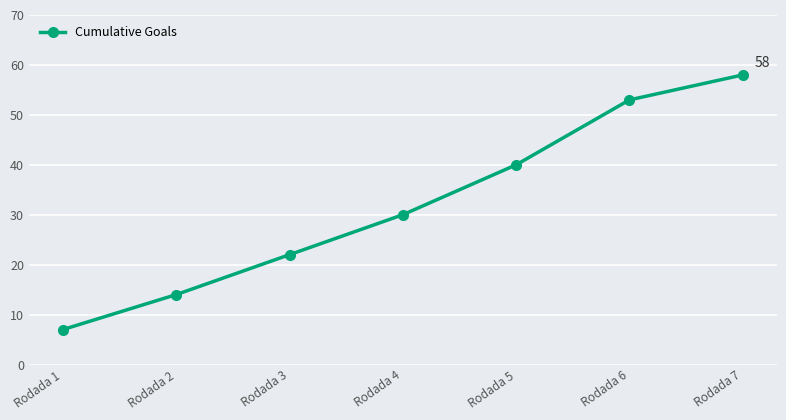

Reading left to right, what are all the values shown in this chart?

7	14	22	30	40	53	58